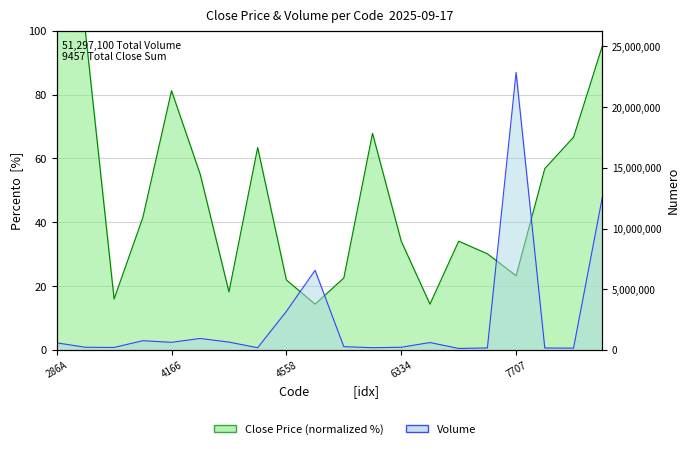

What is the label of the 4th point from the left?

3665